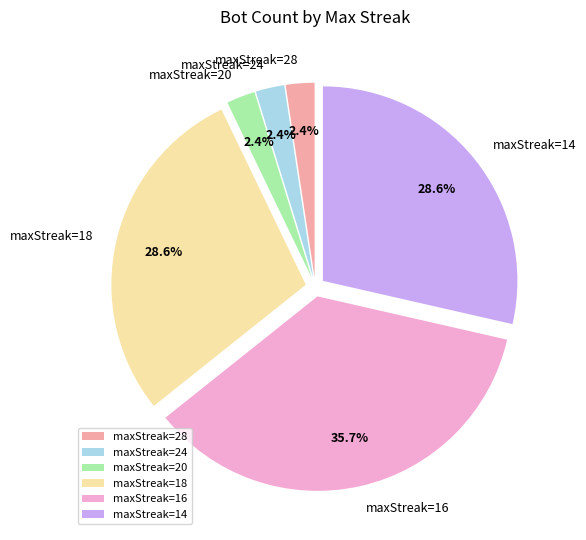

To the nearest percent, what is the average slice percentage?

17%